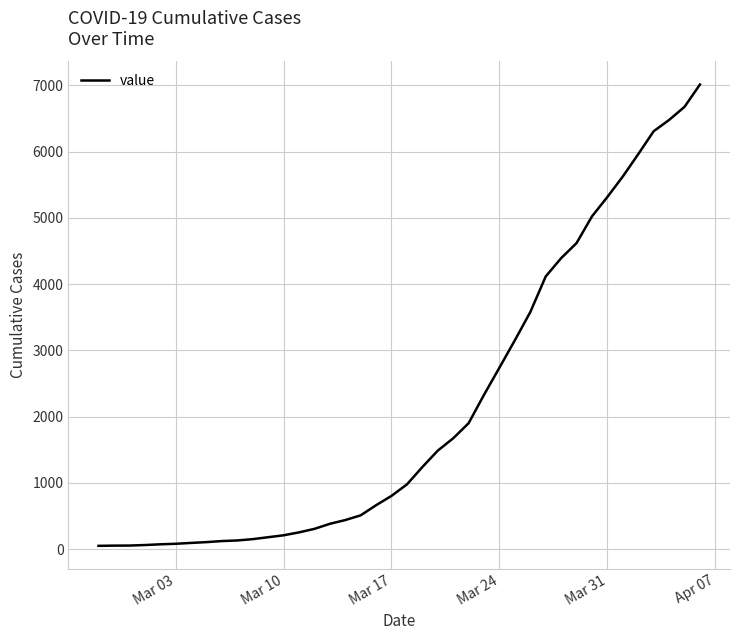

What is the sum of all values?

85330